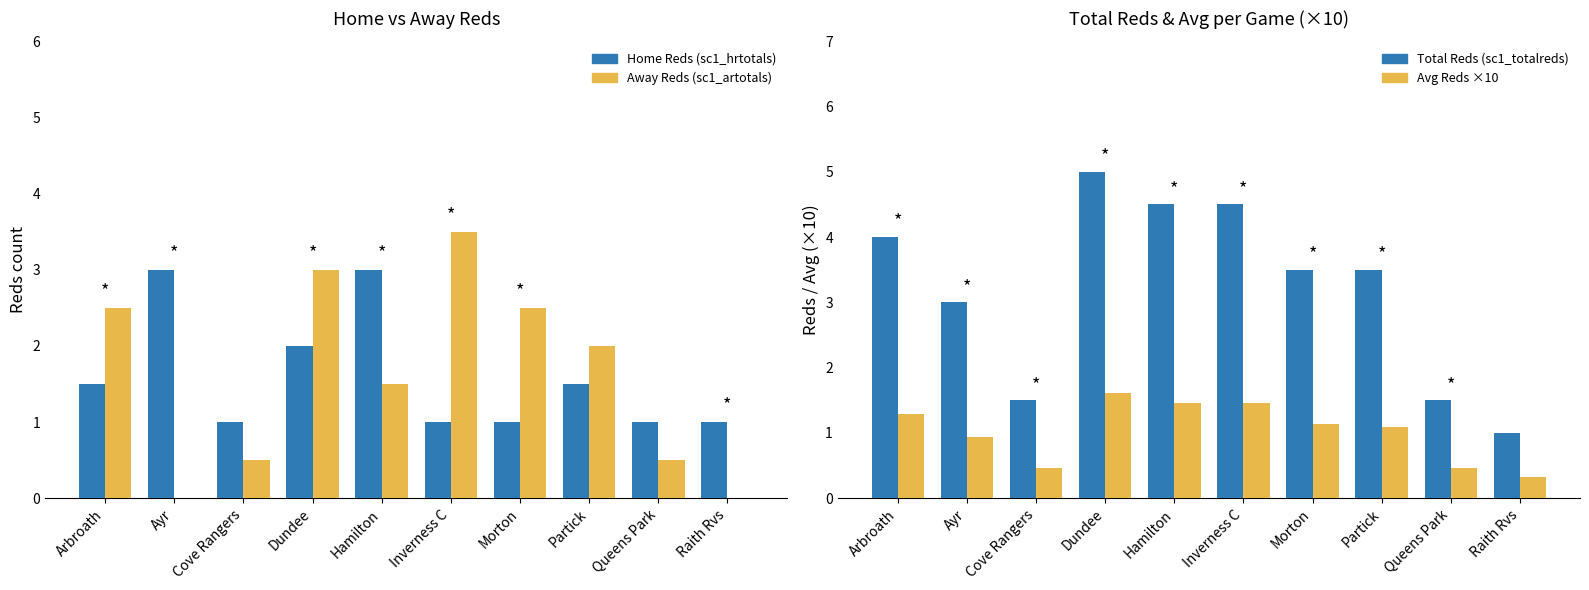

List the labels in order of Away Reds (sc1_artotals) value, smallest first.

Ayr, Raith Rvs, Cove Rangers, Queens Park, Hamilton, Partick, Arbroath, Morton, Dundee, Inverness C